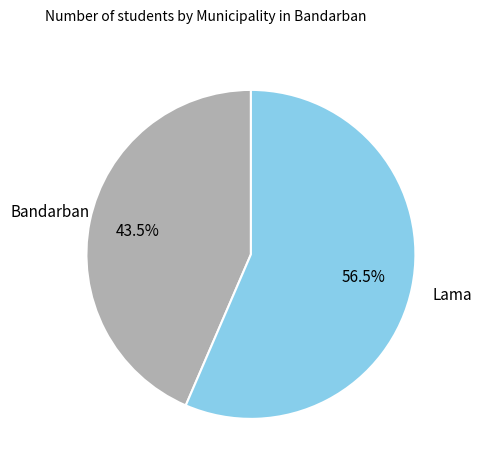

What is the ratio of the value at Bandarban to the value at Lama?

0.8